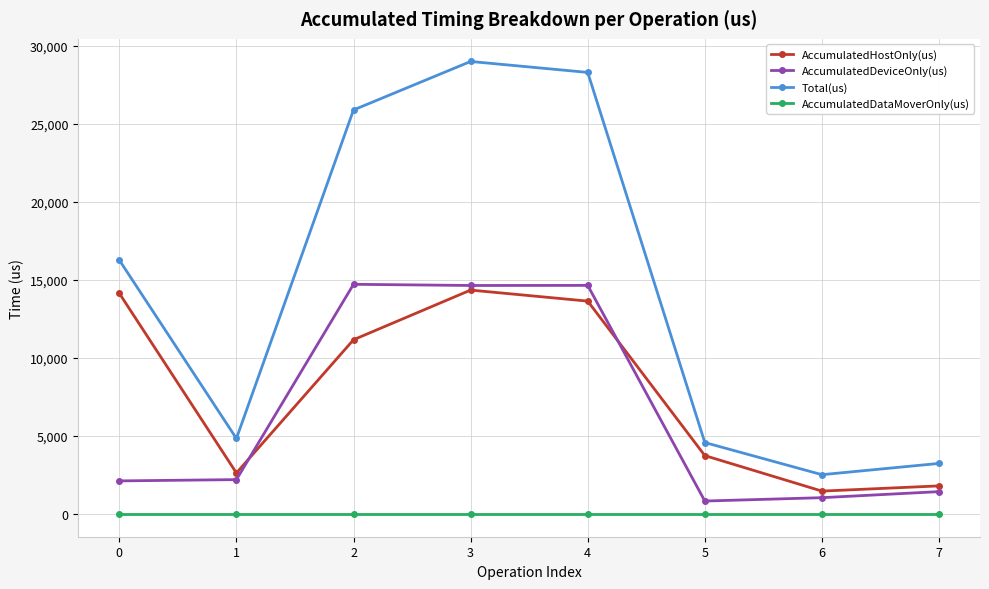

What is the total value across all series at 2?

51752.0